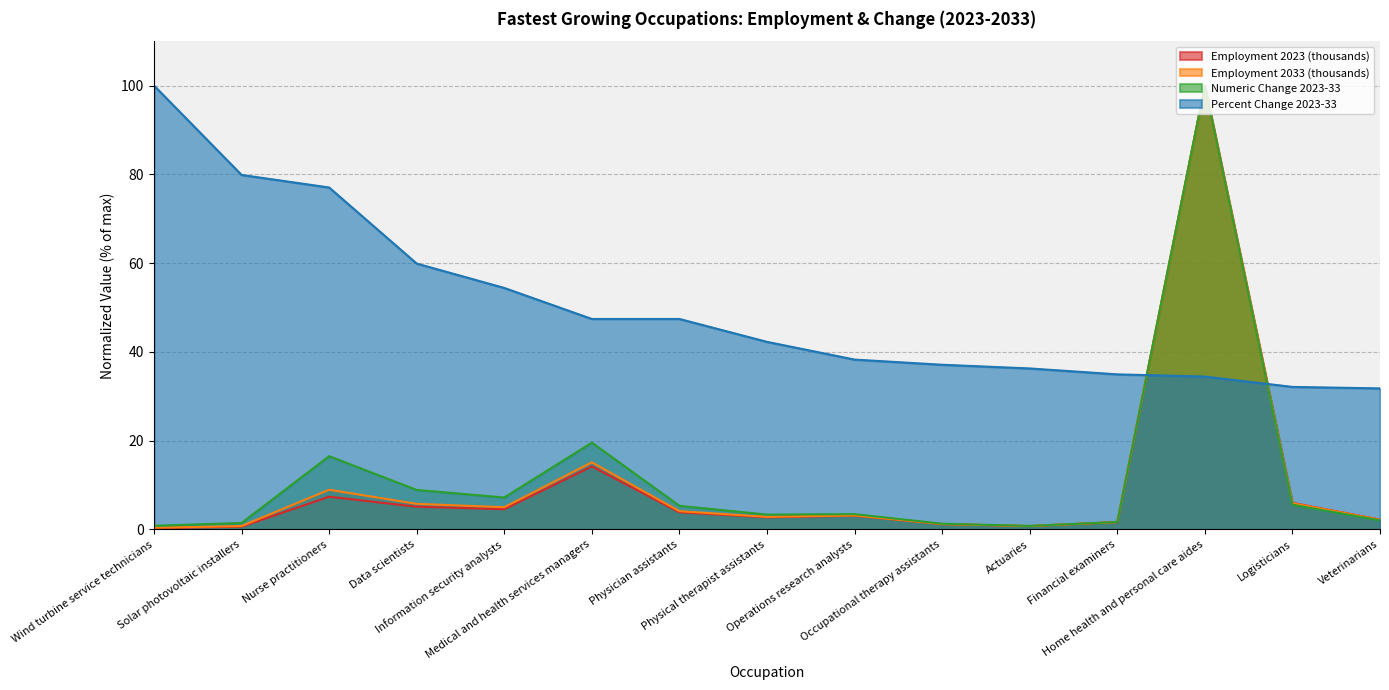

Where is the first local minimum for Employment 2033 (thousands)?

Information security analysts